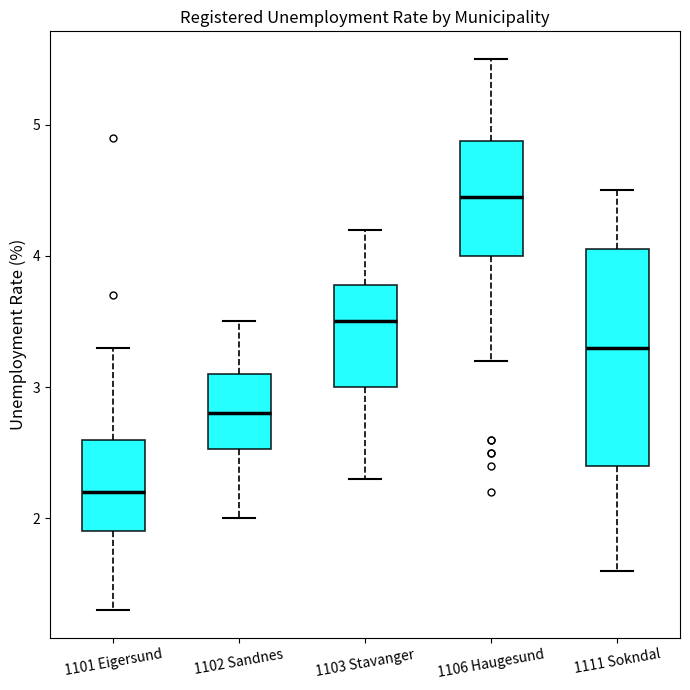

Where is the lower edge of the box for 1103 Stavanger on the y-axis? The values are not printed on the chart, so give them approximately, as read against the axis.

3.0